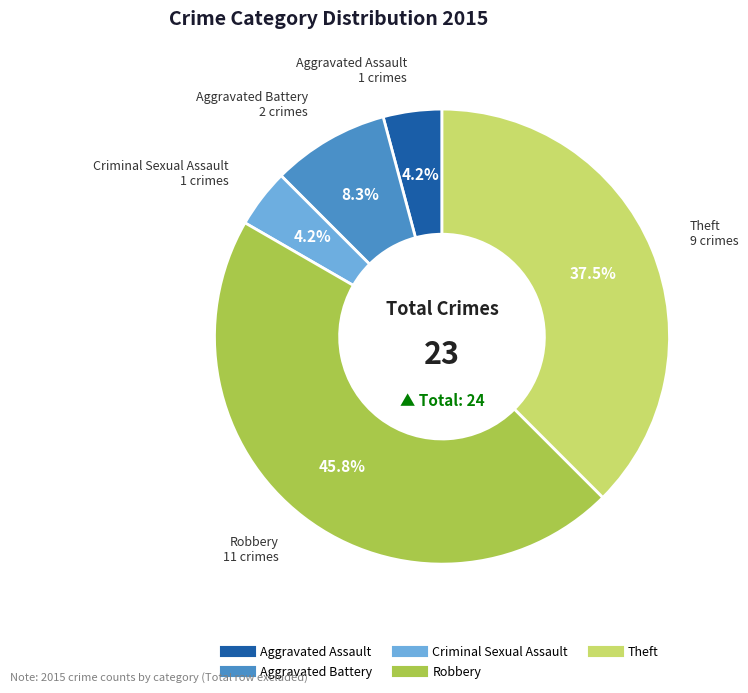

What percentage is NOT represented by Criminal Sexual Assault?

95.8%